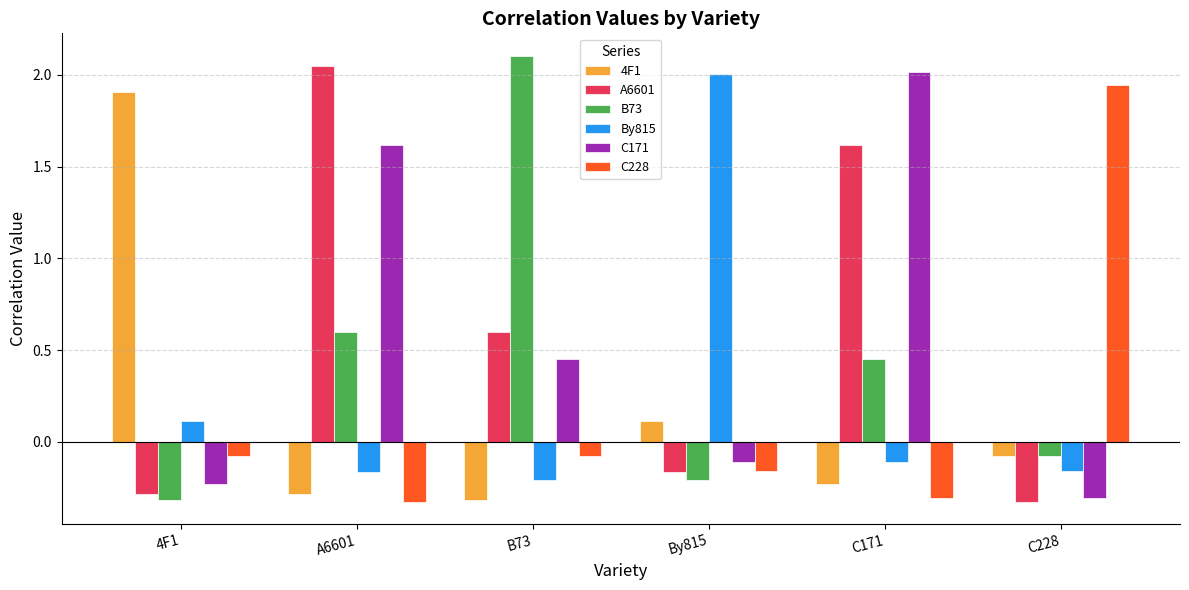

Which series changed the most between B73 and C228?

B73